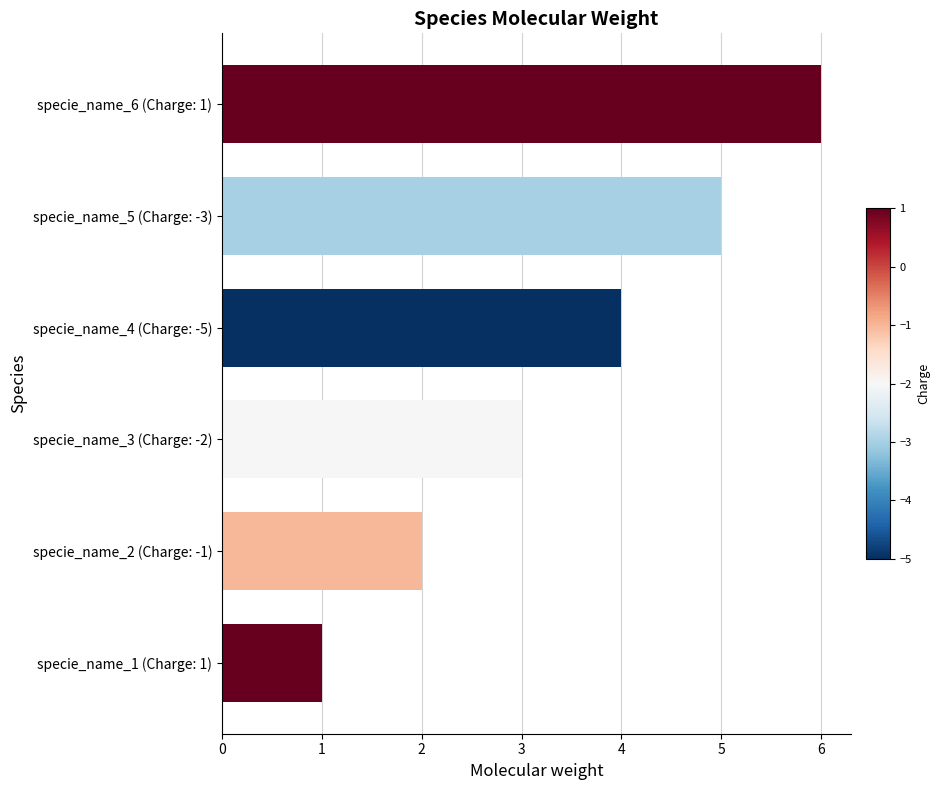

What is the greatest value displayed?

6